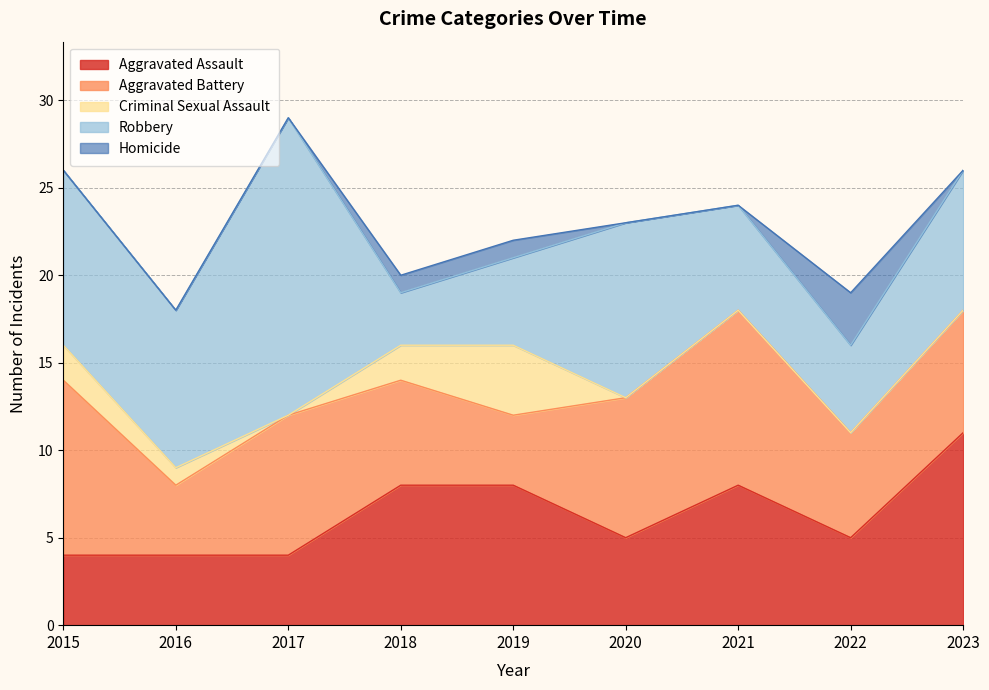

Where is the first local maximum for Robbery?

2017